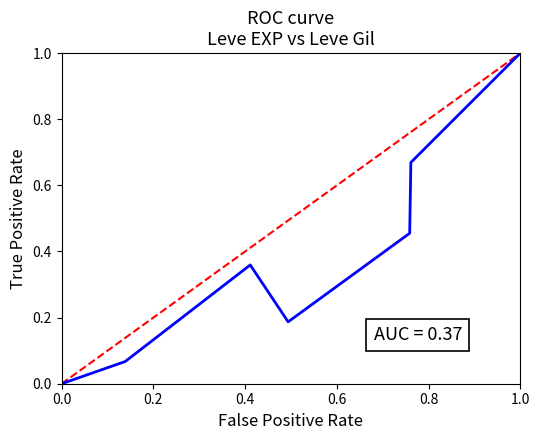

True or false: there are more than 2 points higher than both neighbors.

False